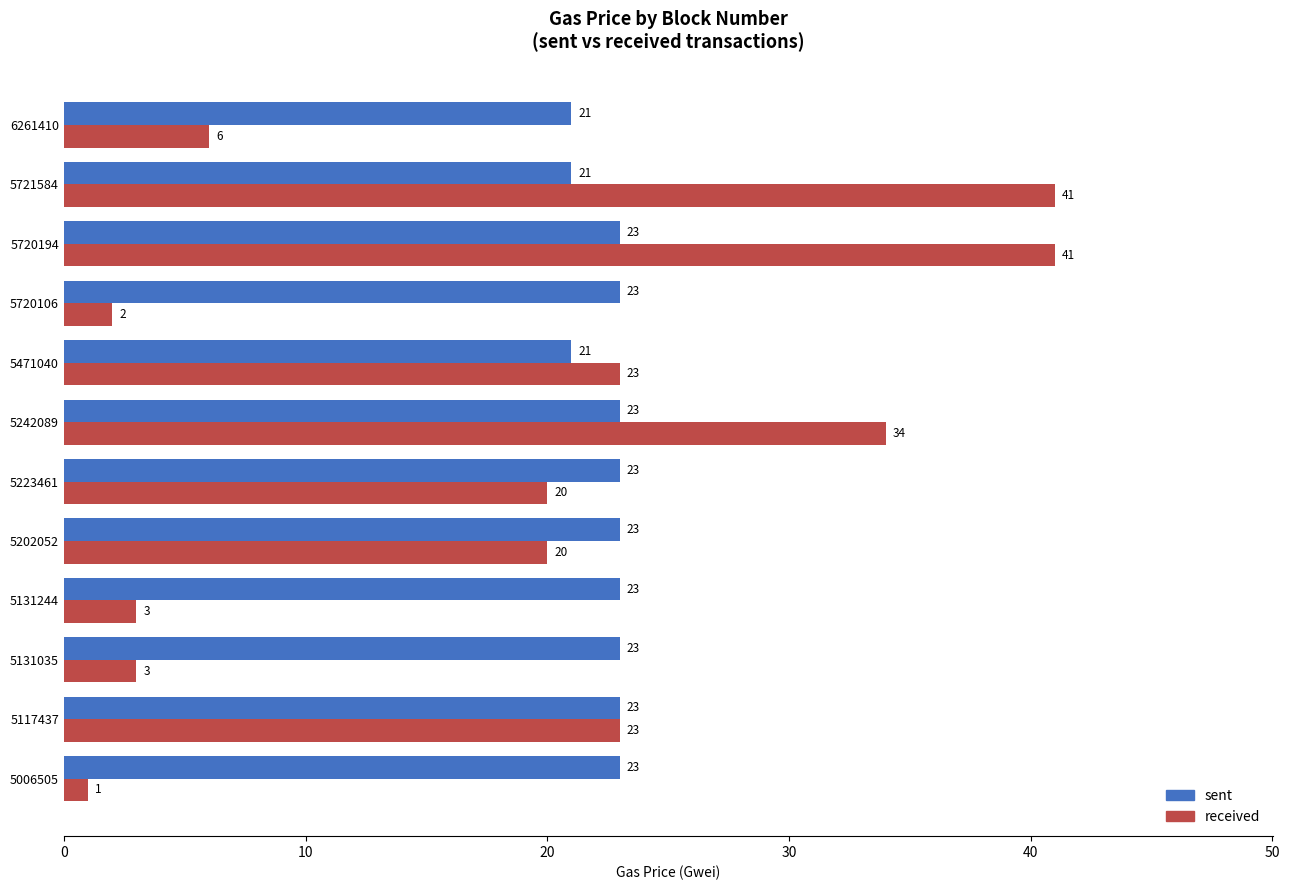

What is the average value of the received series?

18